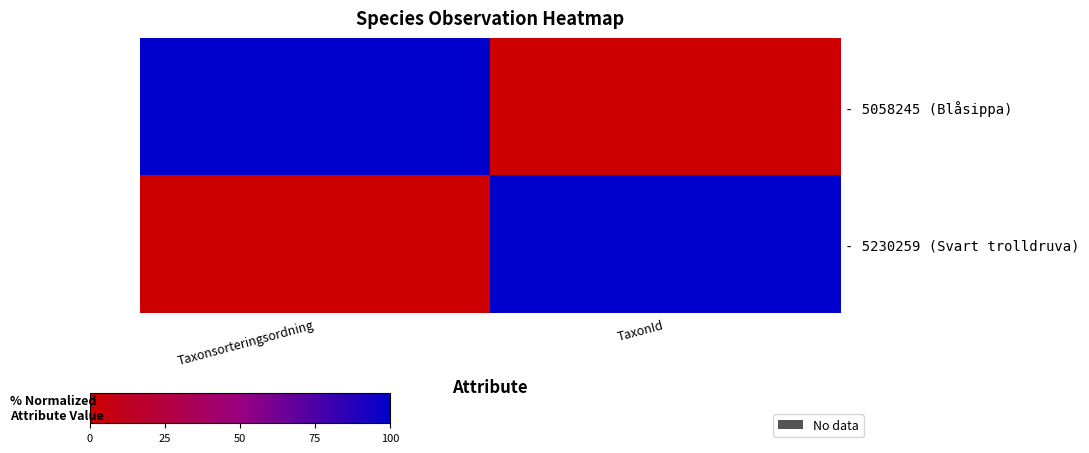

Rank the series at TaxonId from highest to lowest value.

- 5230259 (Svart trolldruva), - 5058245 (Blåsippa)